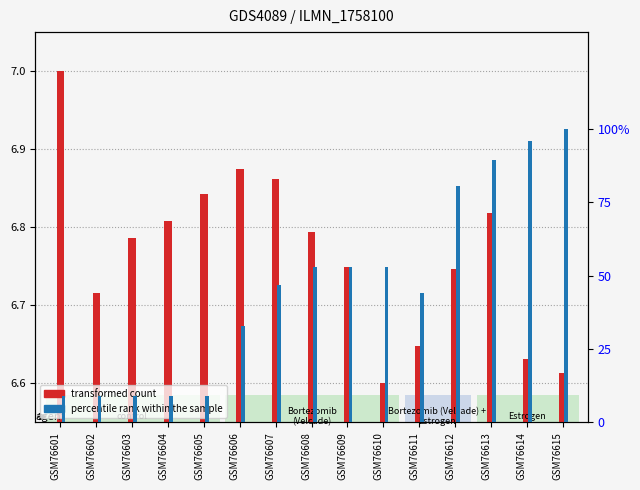

The percentile rank within the sample series shows 21.6 at GSM76607. True or false?

False